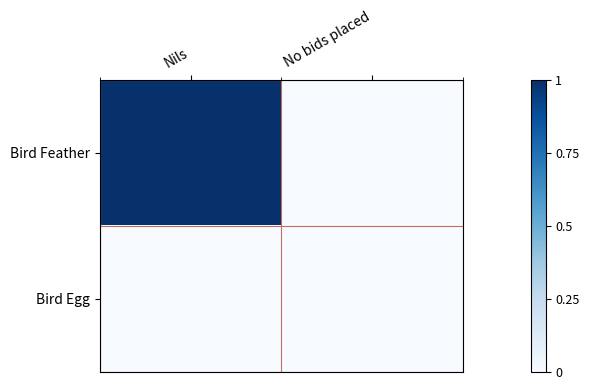

What is the spread (max minus min) of values at Nils?

1